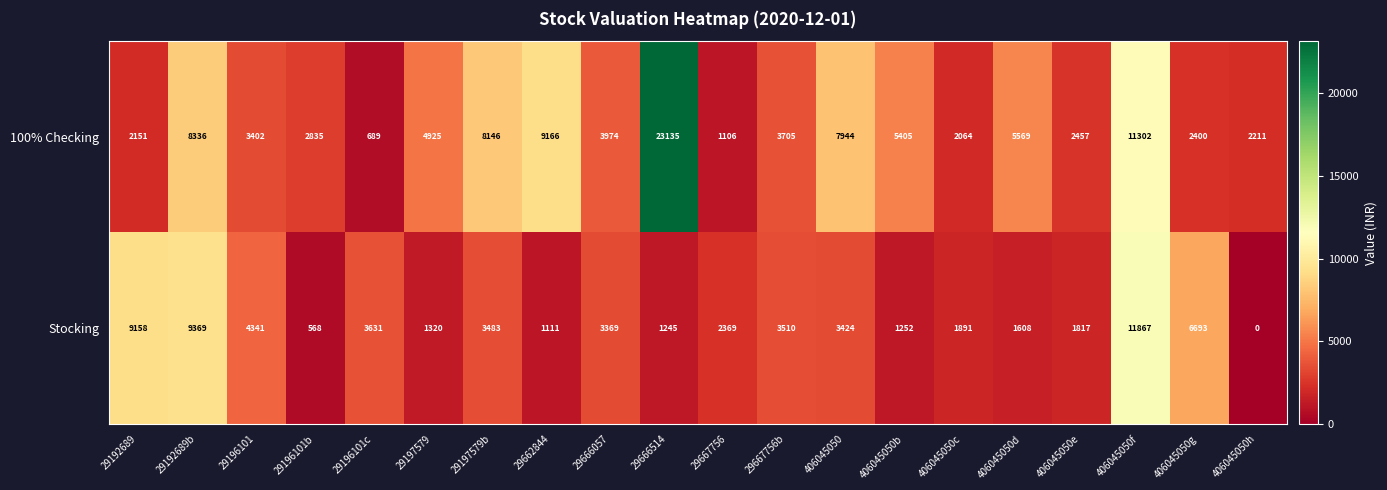

True or false: 100% Checking has a value of 23135 at 29666514.

True